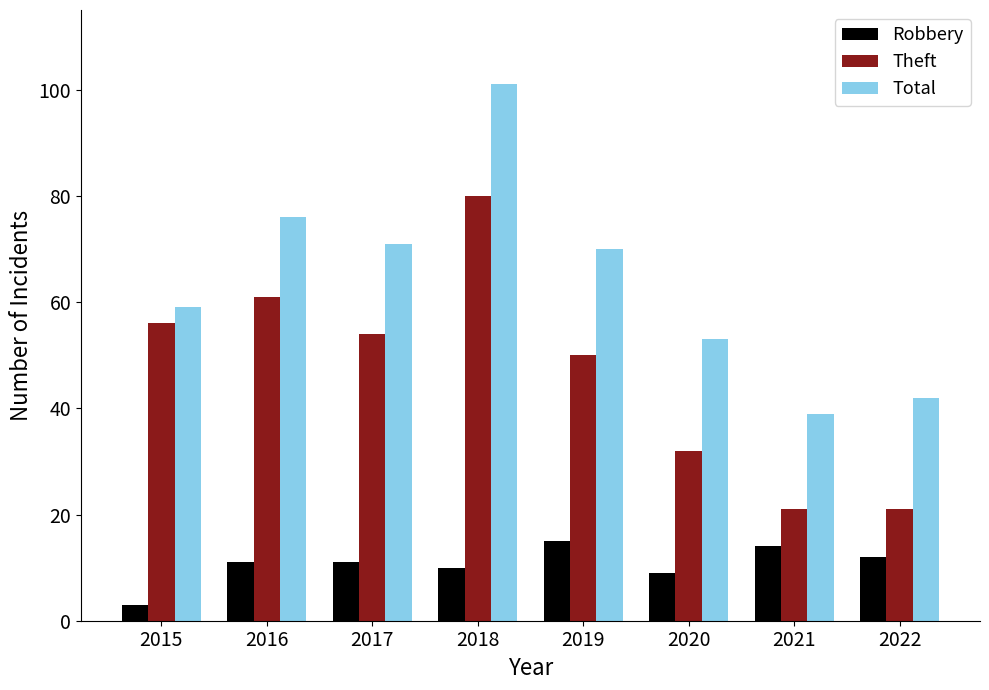

At which label is Total closest to 70?

2019